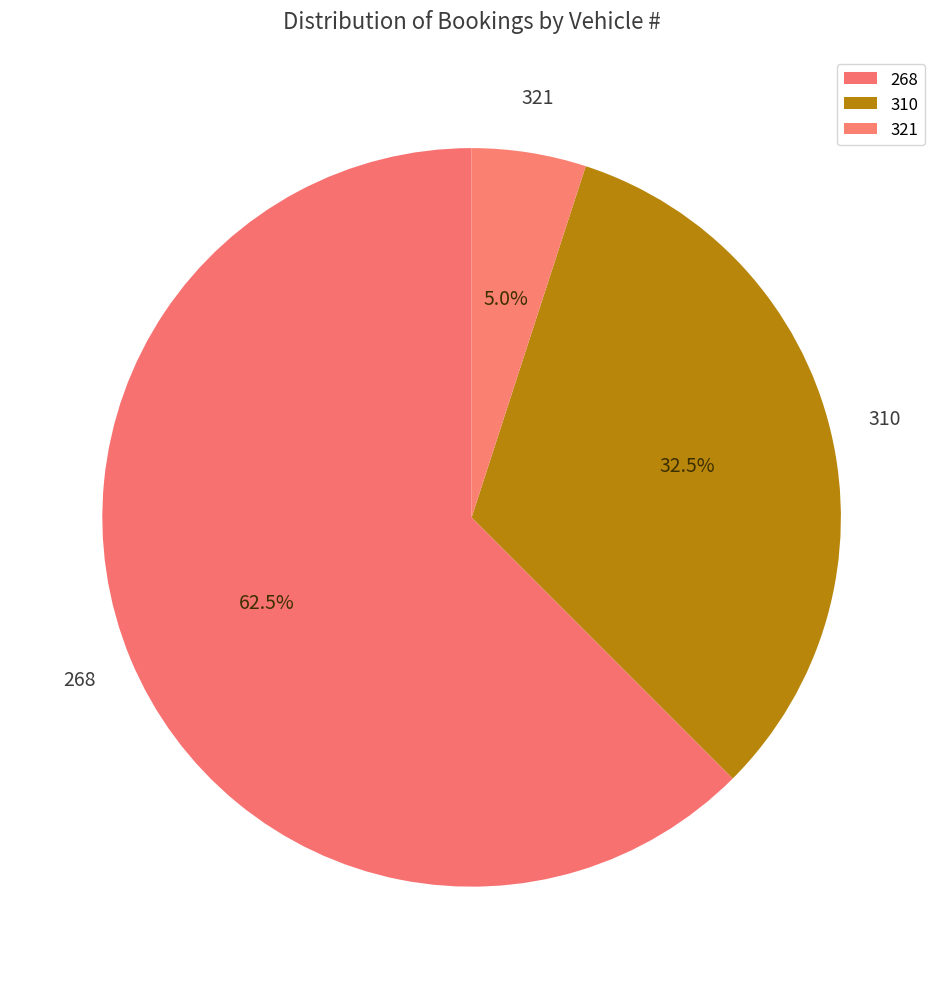

The 321 slice represents 1% of the pie. True or false?

False